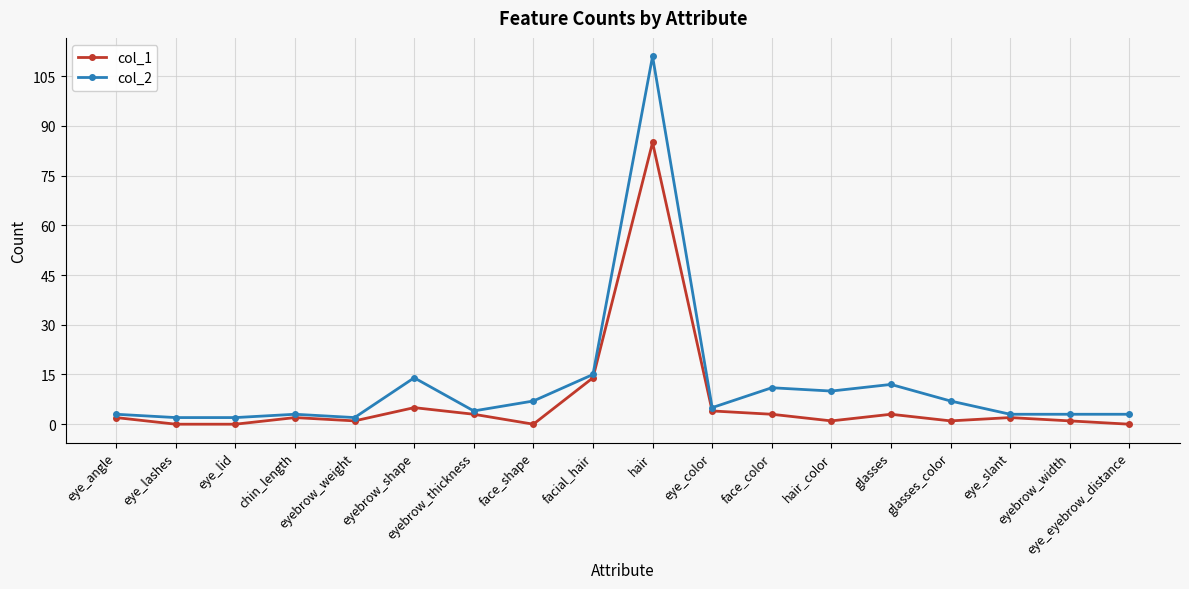

True or false: col_1 has a value of 1 at eyebrow_weight.

True